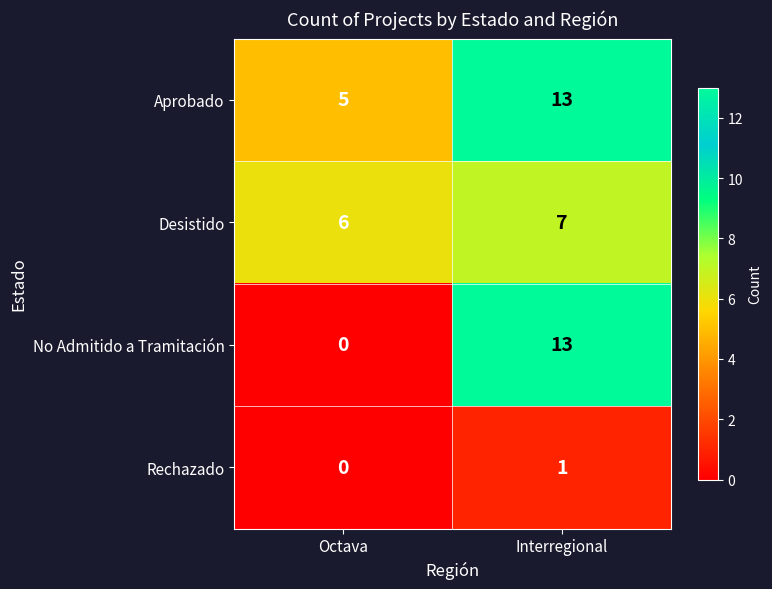

Is it true that Aprobado equals 5 at Octava?

True